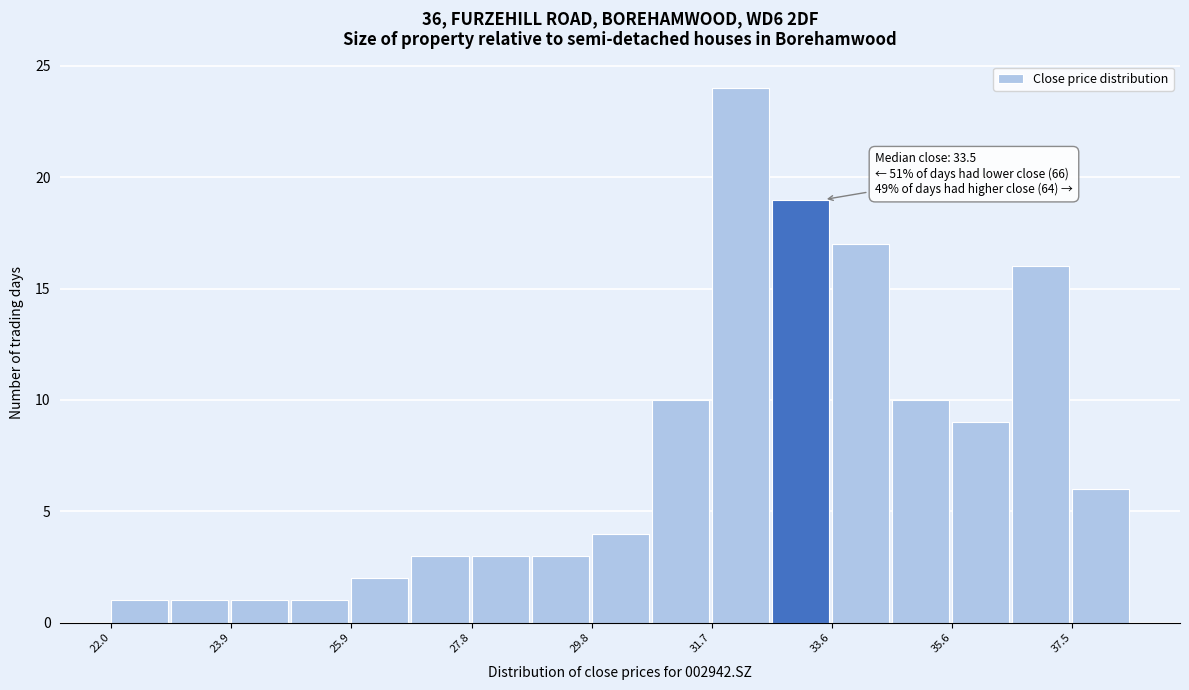

Over which range of the x-axis is the bar tallest?

31.6 to 32.6